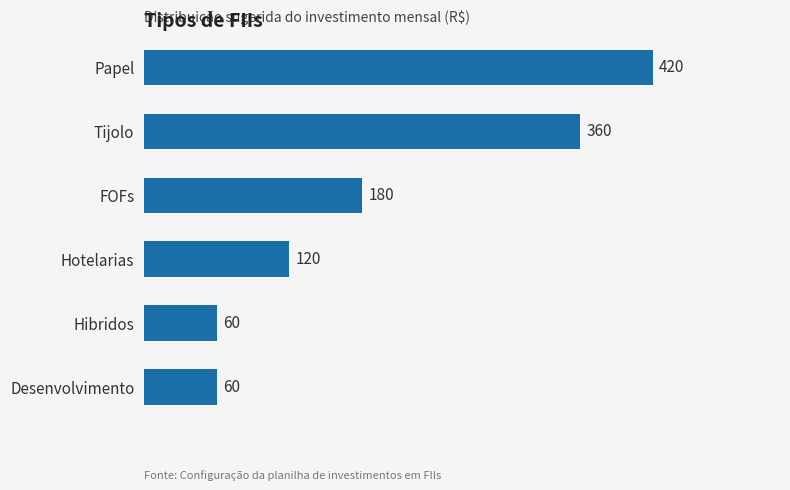

What is the difference between the maximum and minimum values?

360